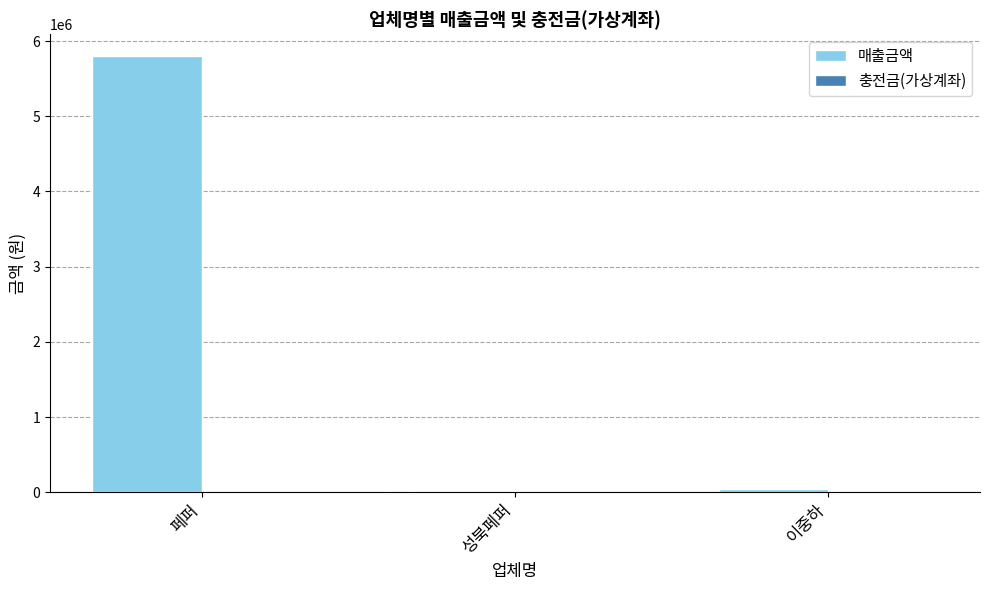

What is the sum of all values?

5840752